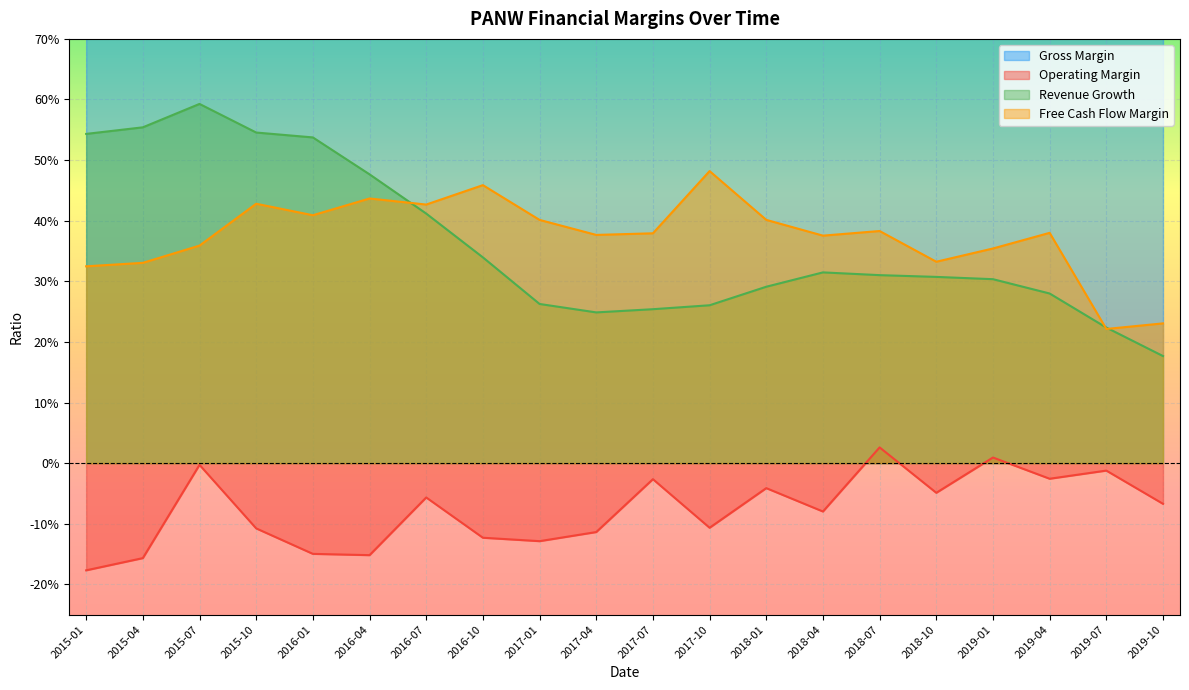

Reading left to right, list all the values displayed in this chart.

Gross Margin: 2015-01=0.7	2015-04=0.7	2015-07=0.7	2015-10=0.7	2016-01=0.7	2016-04=0.7	2016-07=0.7	2016-10=0.7	2017-01=0.7	2017-04=0.7	2017-07=0.7	2017-10=0.7	2018-01=0.7	2018-04=0.7	2018-07=0.7	2018-10=0.7	2019-01=0.7	2019-04=0.7	2019-07=0.7	2019-10=0.7
Operating Margin: 2015-01=-0.2	2015-04=-0.2	2015-07=-0.0	2015-10=-0.1	2016-01=-0.1	2016-04=-0.2	2016-07=-0.1	2016-10=-0.1	2017-01=-0.1	2017-04=-0.1	2017-07=-0.0	2017-10=-0.1	2018-01=-0.0	2018-04=-0.1	2018-07=0.0	2018-10=-0.0	2019-01=0.0	2019-04=-0.0	2019-07=-0.0	2019-10=-0.1
Revenue Growth: 2015-01=0.5	2015-04=0.6	2015-07=0.6	2015-10=0.5	2016-01=0.5	2016-04=0.5	2016-07=0.4	2016-10=0.3	2017-01=0.3	2017-04=0.2	2017-07=0.3	2017-10=0.3	2018-01=0.3	2018-04=0.3	2018-07=0.3	2018-10=0.3	2019-01=0.3	2019-04=0.3	2019-07=0.2	2019-10=0.2
Free Cash Flow Margin: 2015-01=0.3	2015-04=0.3	2015-07=0.4	2015-10=0.4	2016-01=0.4	2016-04=0.4	2016-07=0.4	2016-10=0.5	2017-01=0.4	2017-04=0.4	2017-07=0.4	2017-10=0.5	2018-01=0.4	2018-04=0.4	2018-07=0.4	2018-10=0.3	2019-01=0.4	2019-04=0.4	2019-07=0.2	2019-10=0.2